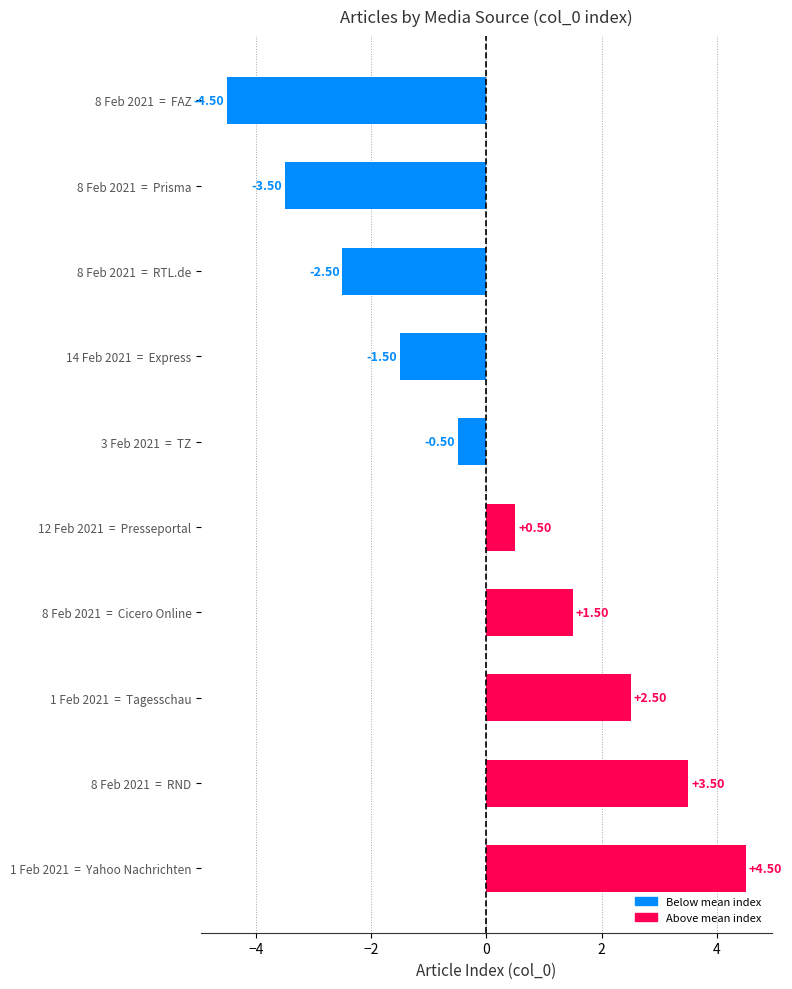

What is the difference between the second highest and minimum values?

8.0